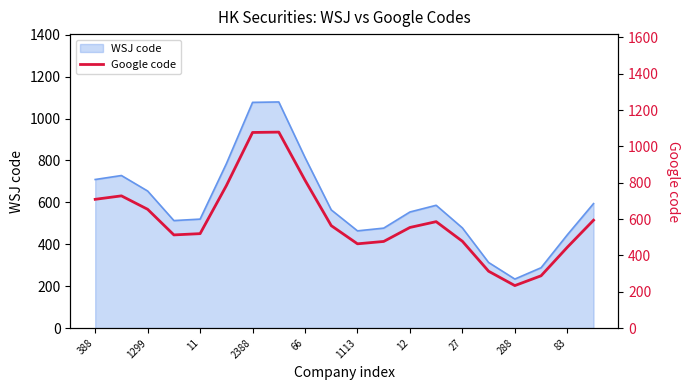

What is the maximum value for WSJ code?

1079